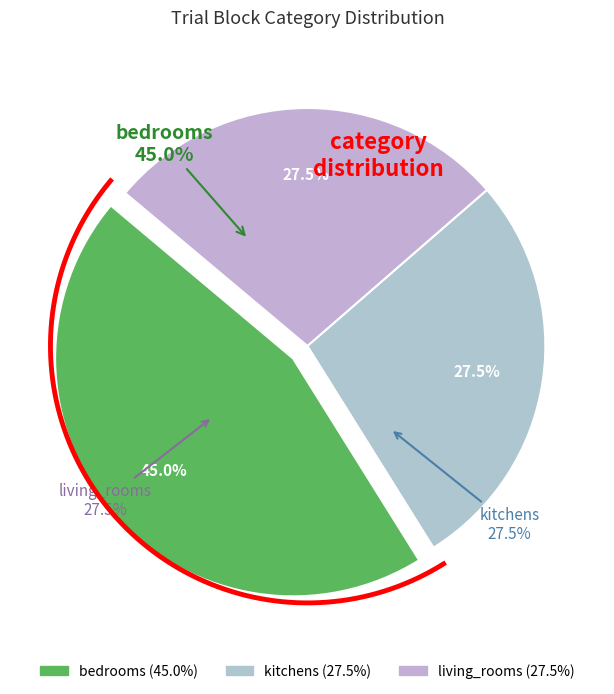

Between living_rooms and kitchens, which is larger?

living_rooms